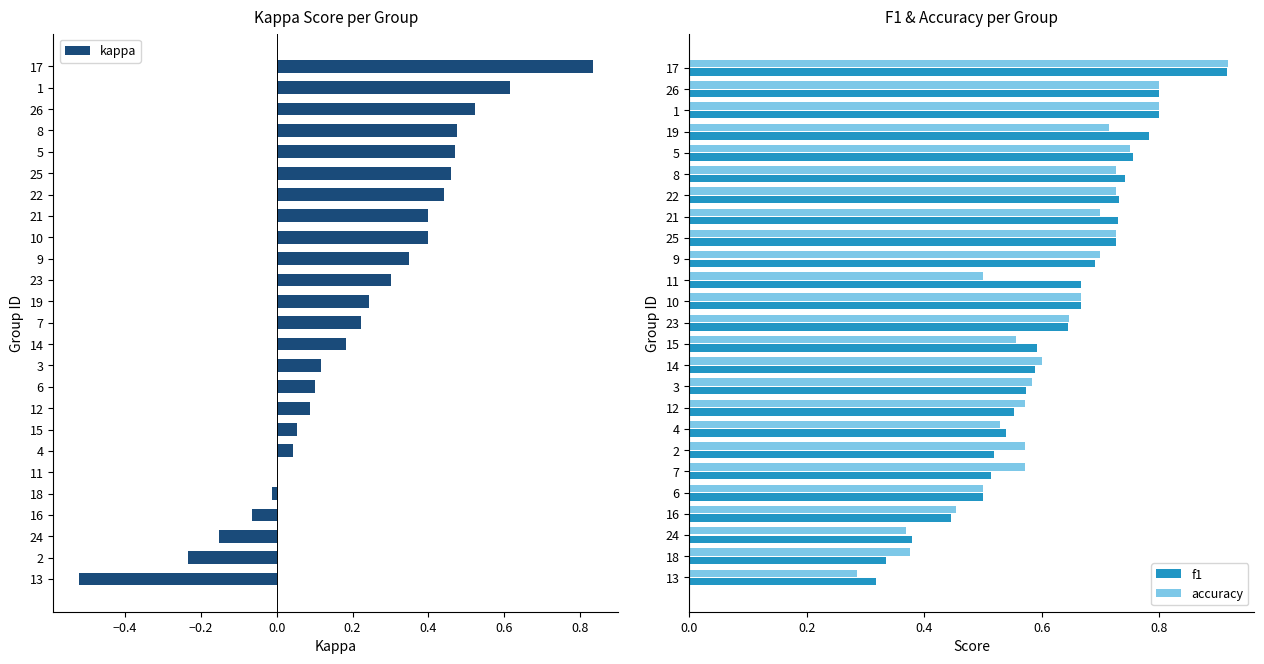

The kappa series shows 0.1 at 12. True or false?

True